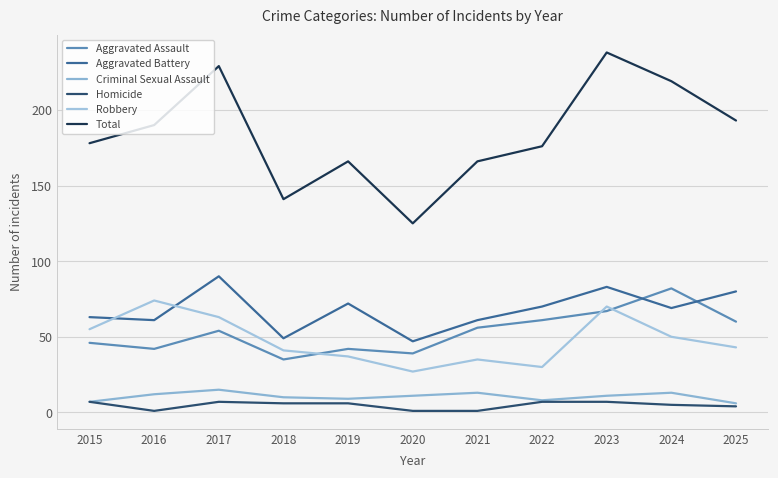

The Aggravated Assault series shows 67 at 2023. True or false?

True